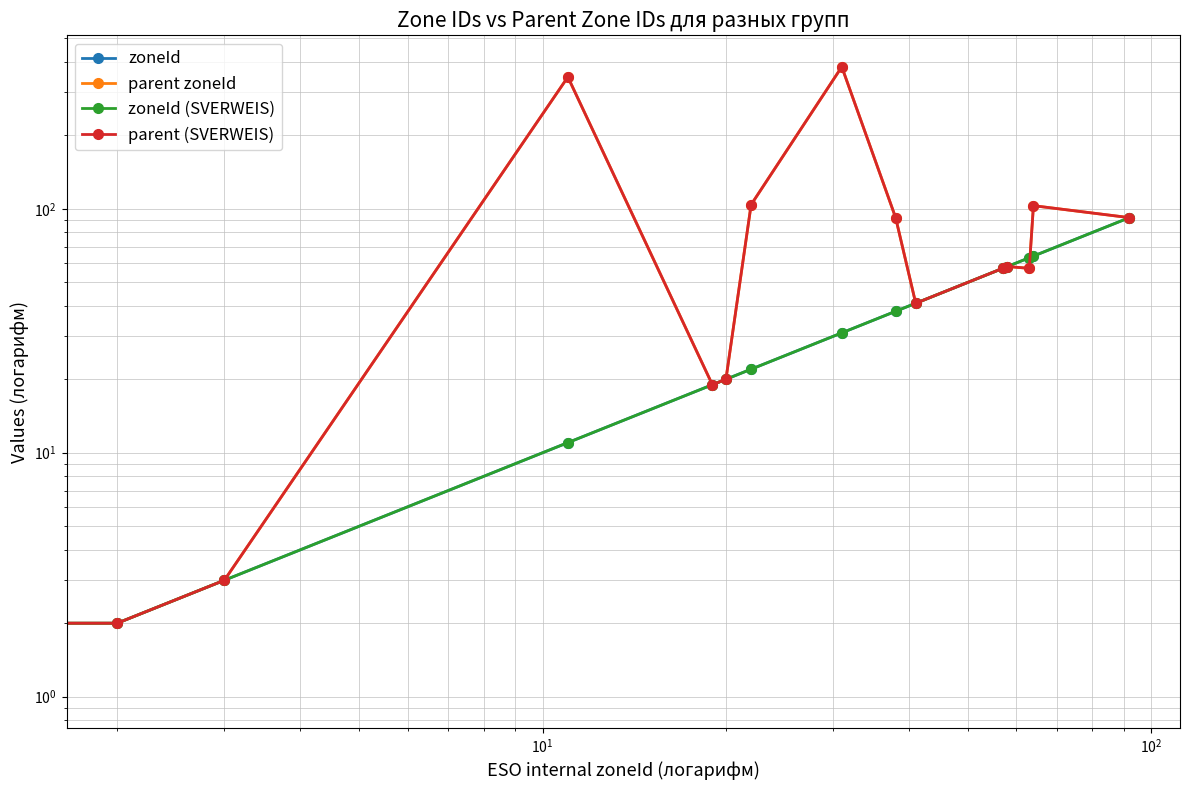

True or false: zoneId has a value of 17 at 7.

False